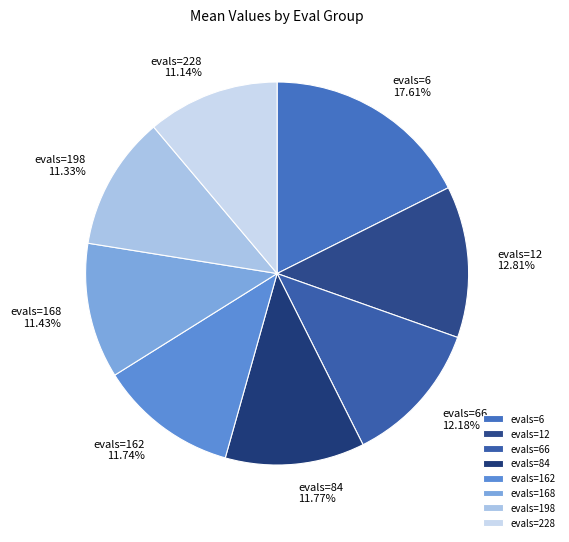

What is the ratio of the value at evals=66 to the value at evals=162?

1.0